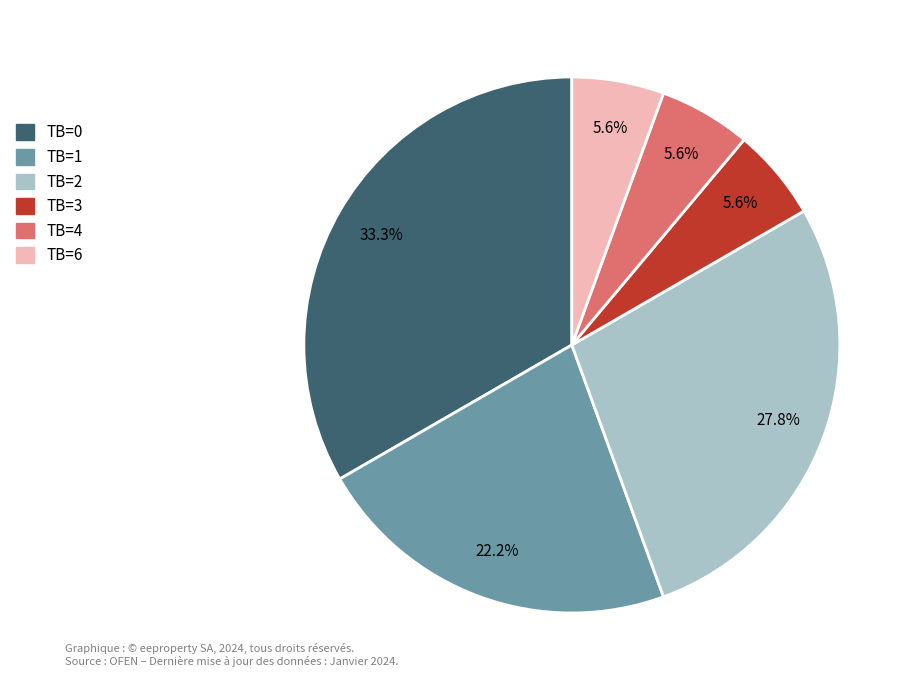

Count the number of slices in the pie.

6